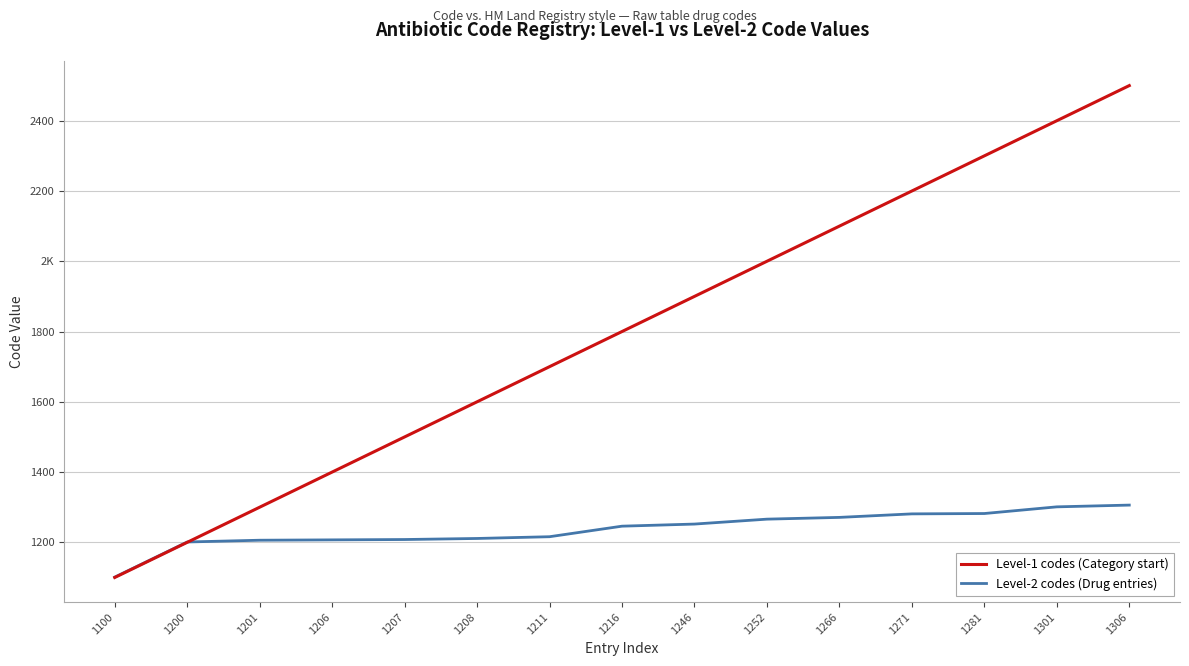

What are all the series names shown in the legend?

Level-1 codes (Category start), Level-2 codes (Drug entries)